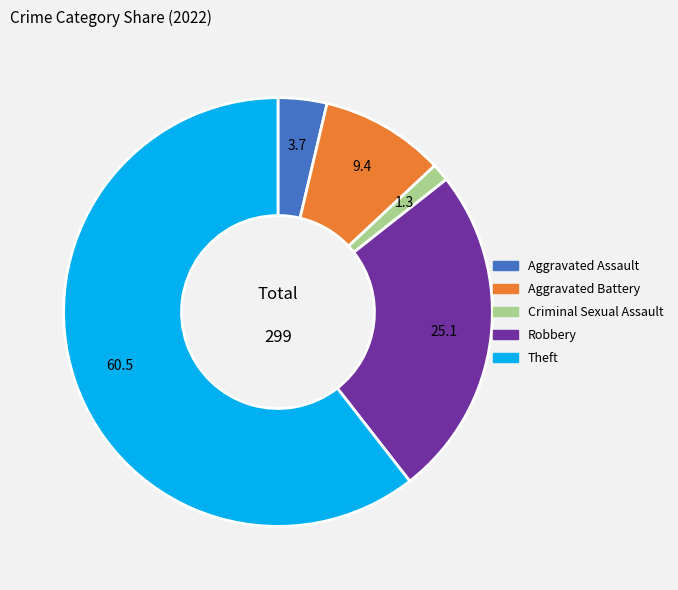

Which has a higher value, Robbery or Aggravated Battery?

Robbery